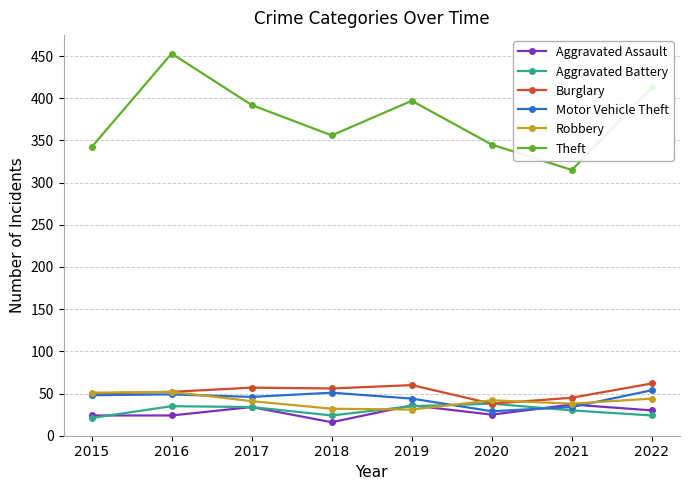

True or false: Theft and Robbery cross at least once.

False